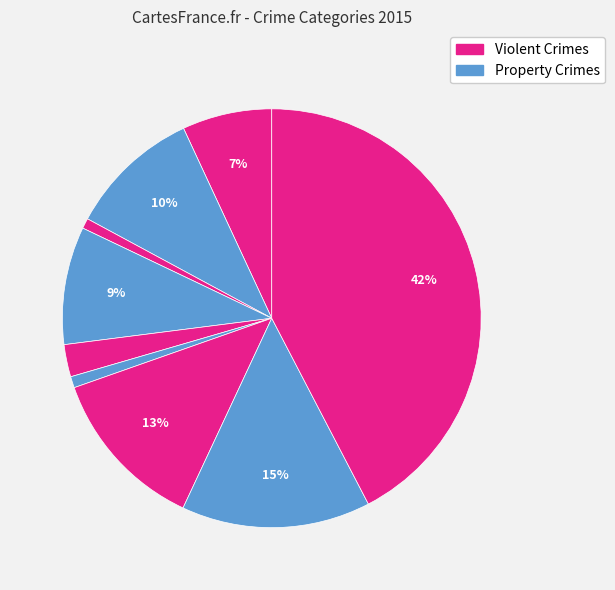

How many slices are in this pie chart?

9